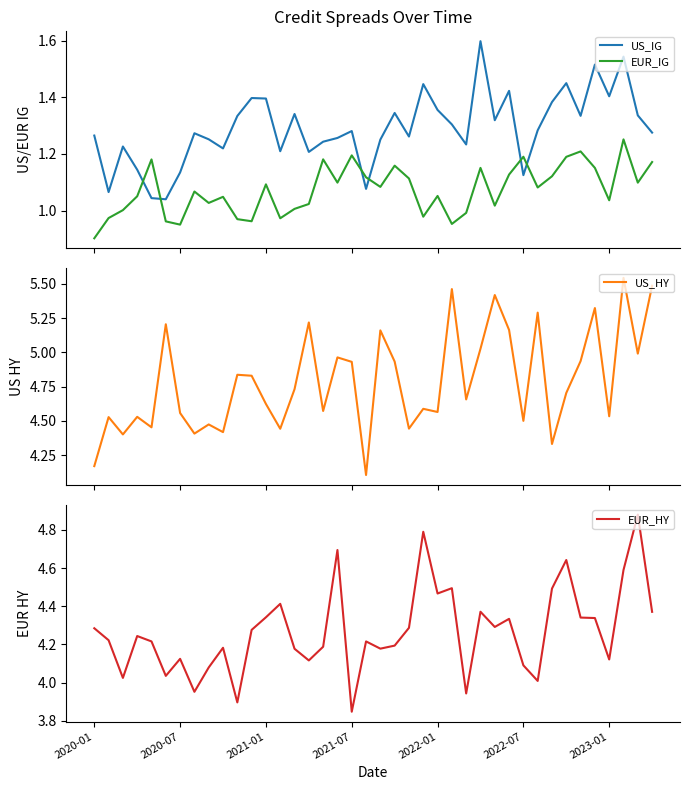

How many times do US_IG and EUR_IG cross each other?

6